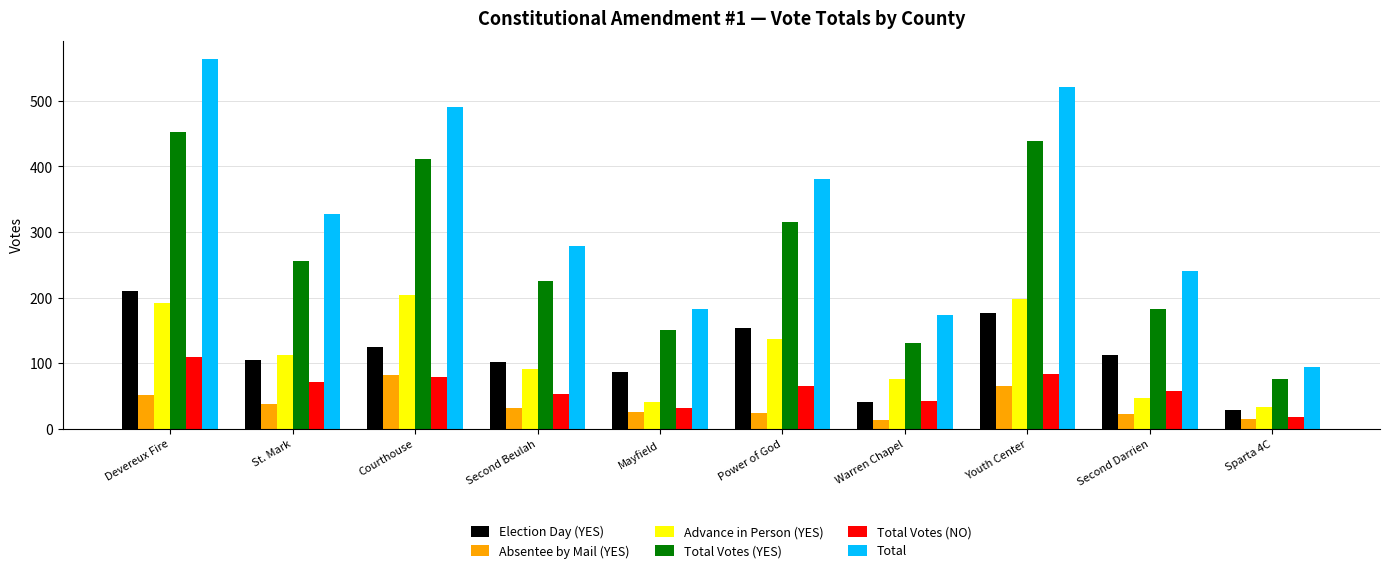

How many distinct data groups are displayed?

6